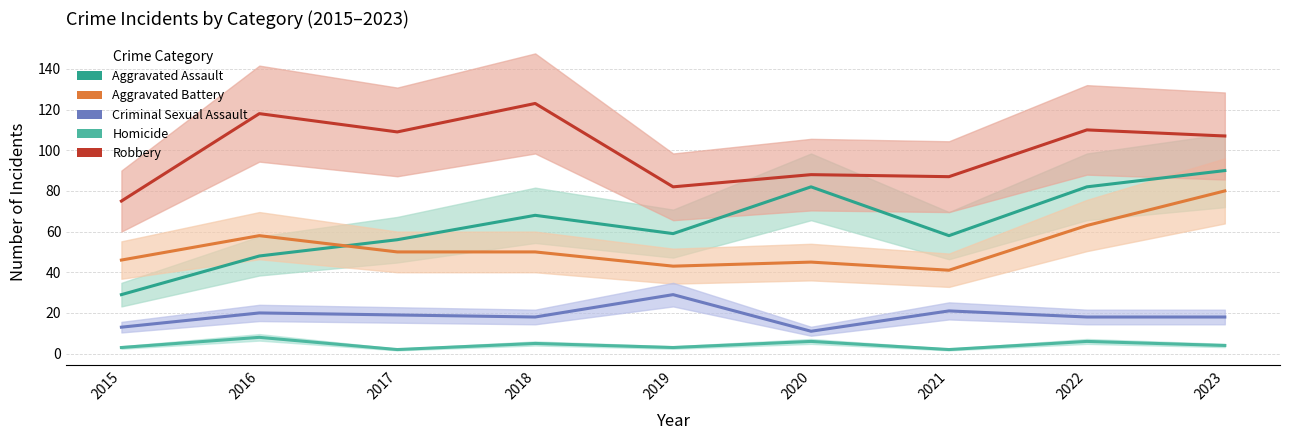

Between which two adjacent categories do Aggravated Battery and Aggravated Assault first intersect?

2016 and 2017